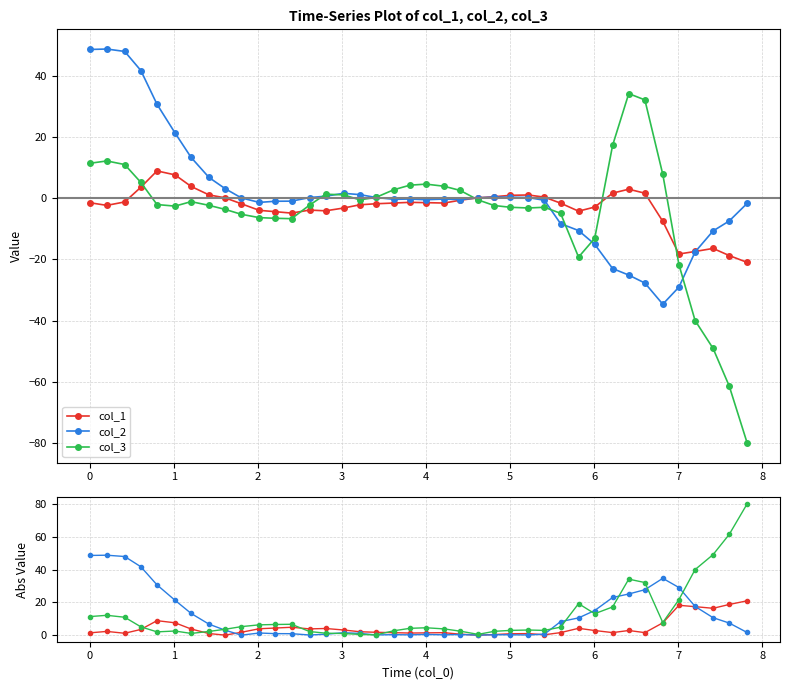

Is this an area chart (filled region under the line)?

No